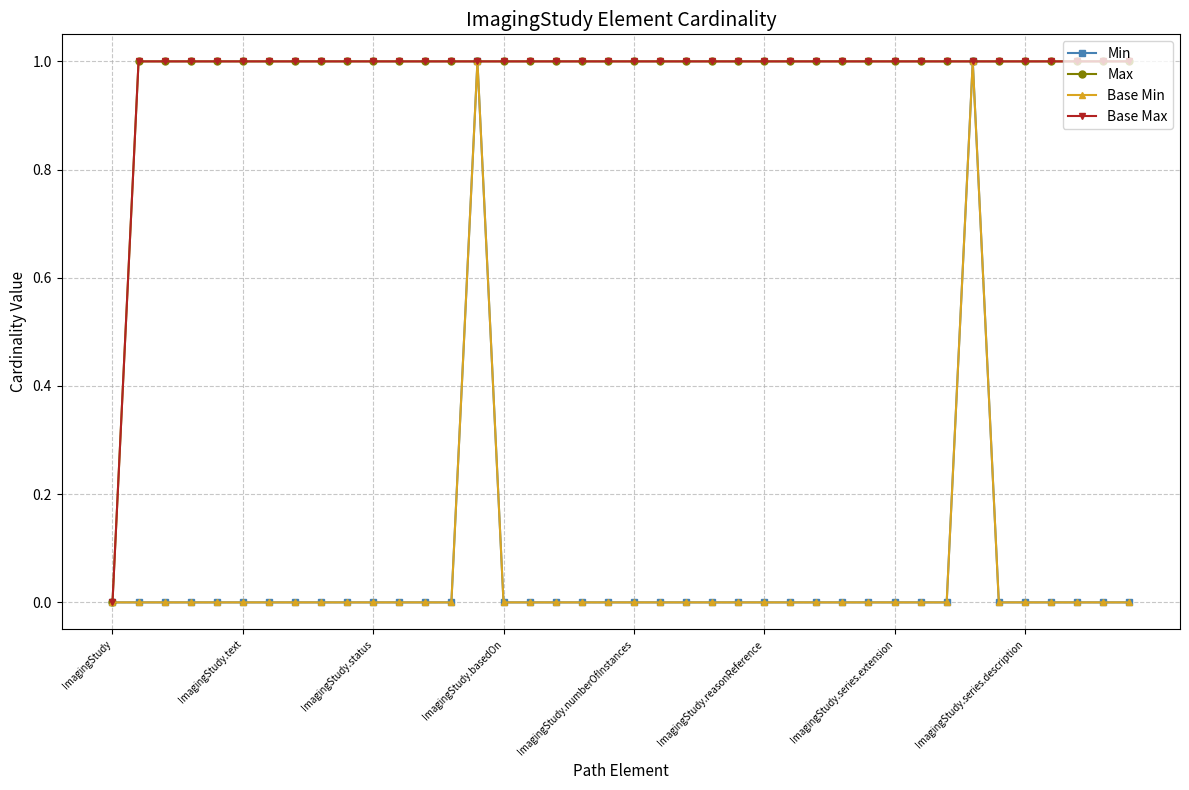

Is this an area chart (filled region under the line)?

No